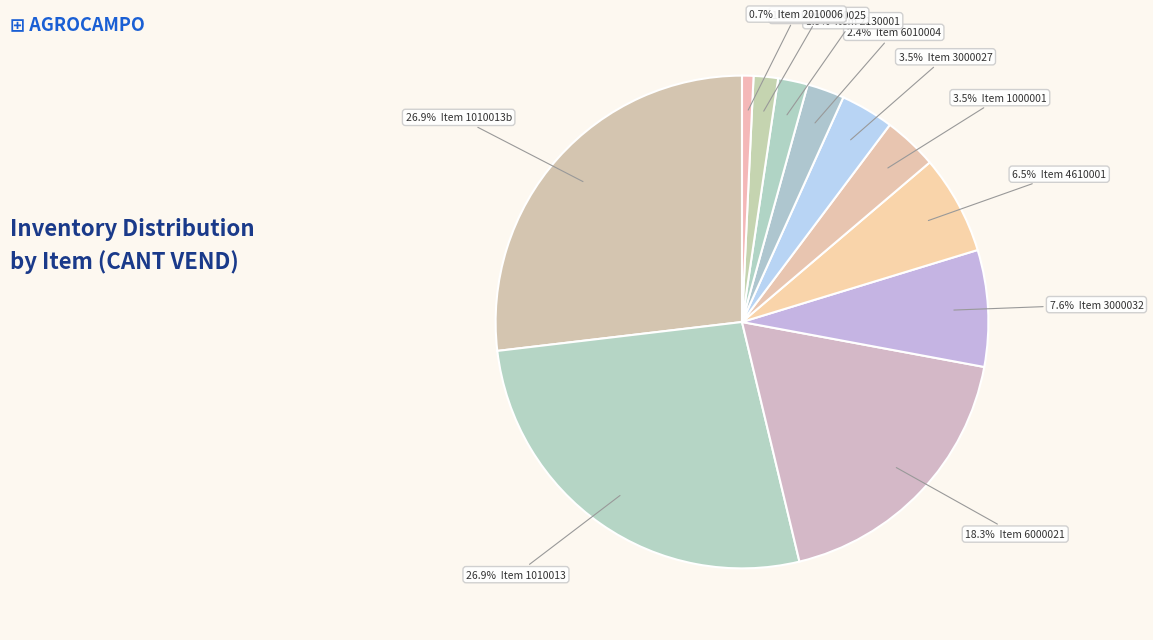

How many slices are in this pie chart?

11